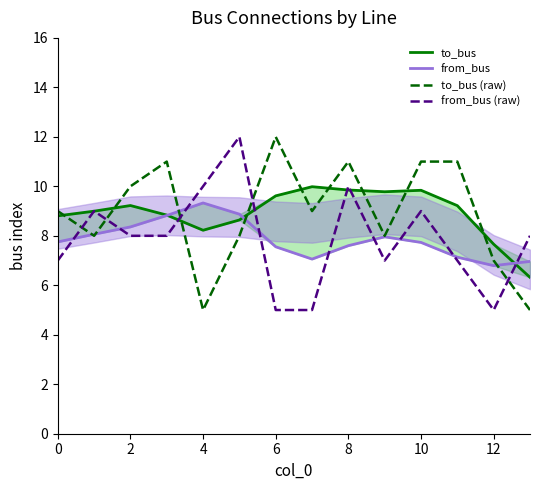

True or false: to_bus and from_bus (raw) cross at least once.

True